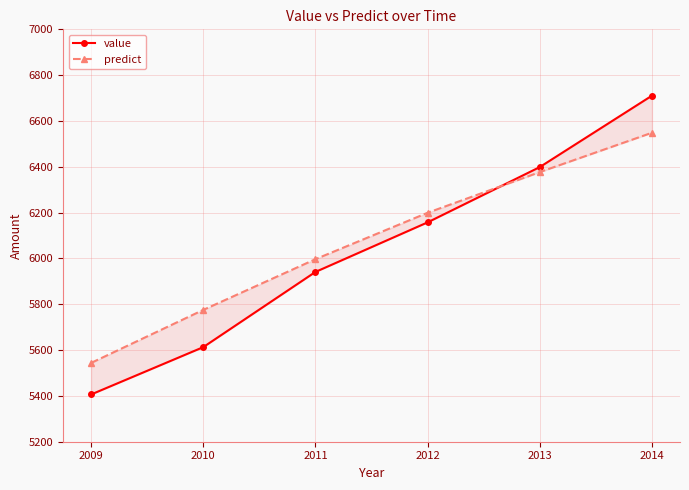

Where is value nearest to the value 6058?

2012